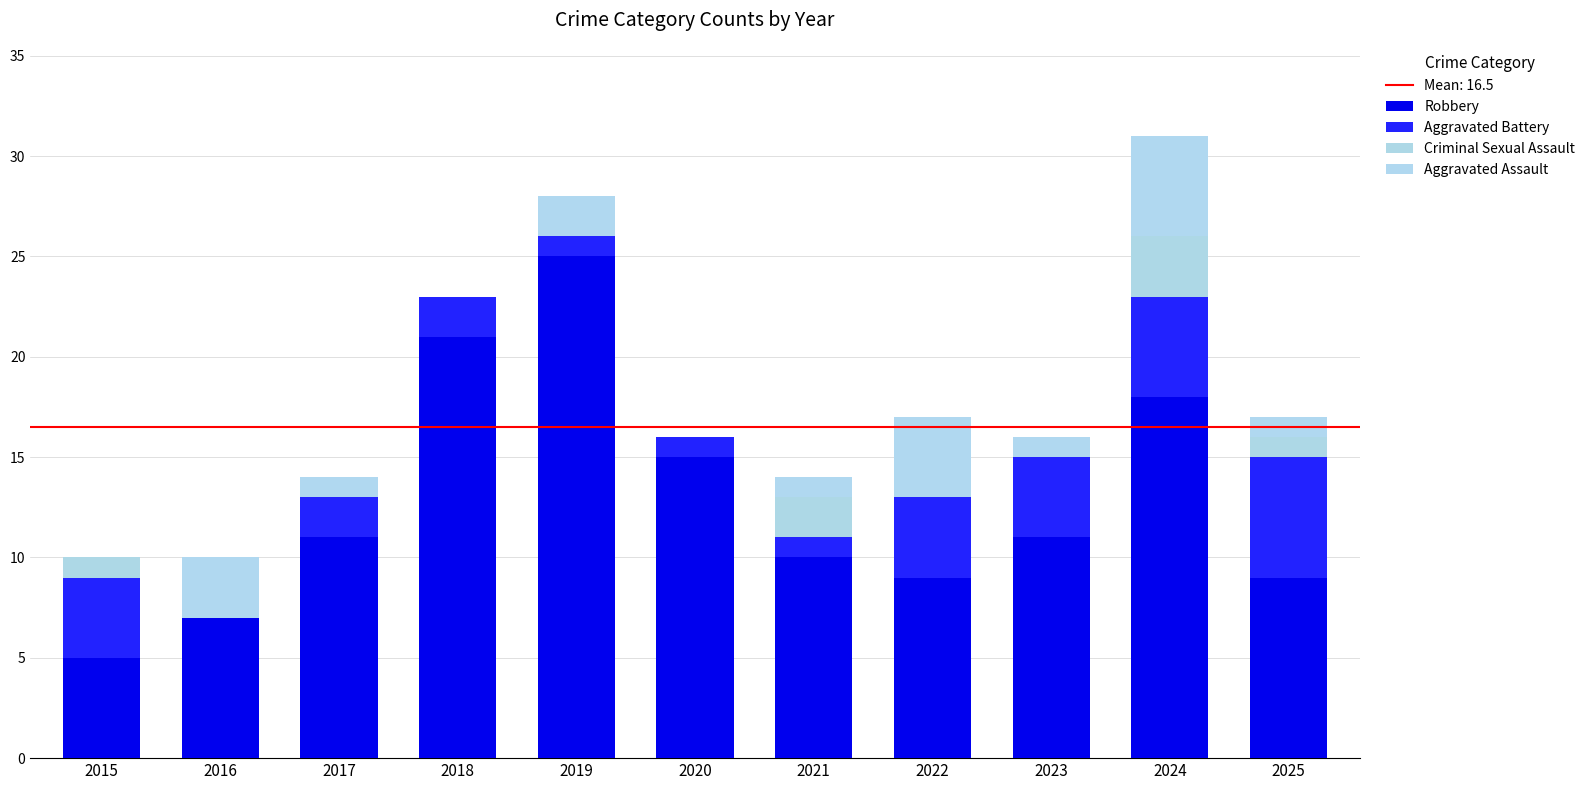

Does the chart contain stacked bars?

Yes